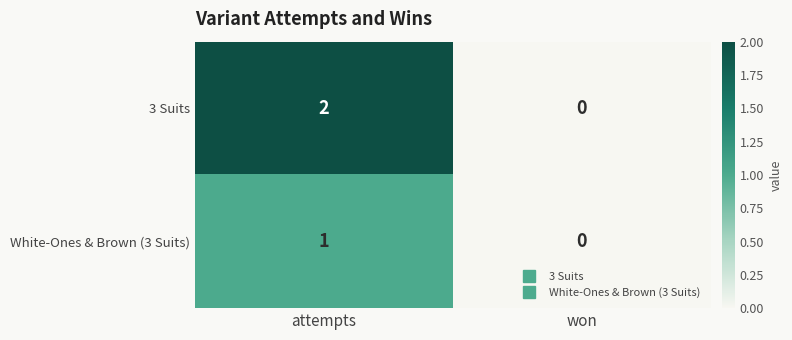

List the series in order of their overall mean, lowest first.

White-Ones & Brown (3 Suits), 3 Suits